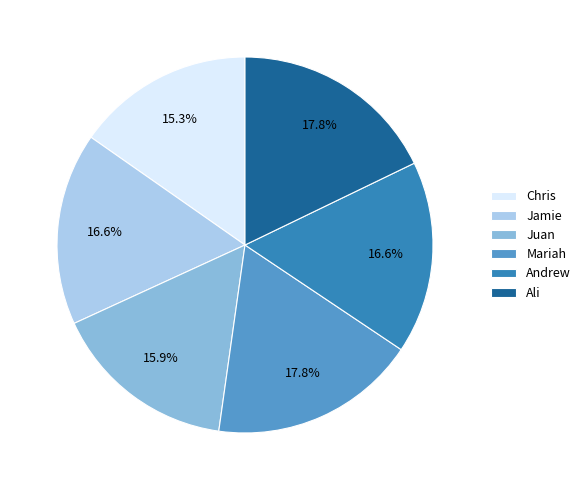

What is the ratio of the value at Andrew to the value at Ali?

0.9